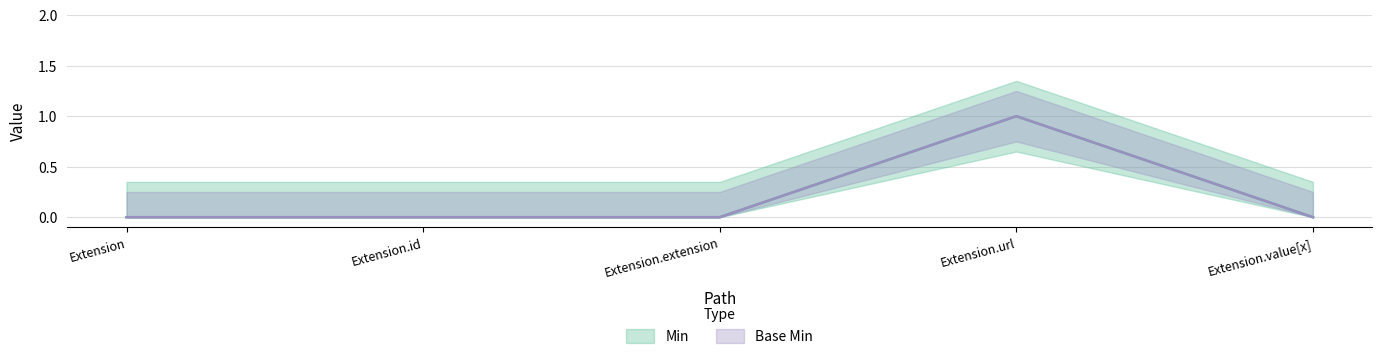

Where is Base Min nearest to the value 0?

Extension